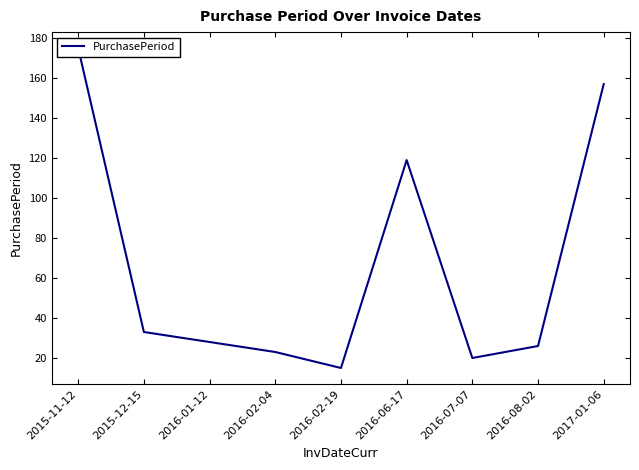

What is the sum of the values at 2016-06-17 and 2016-08-02?

145